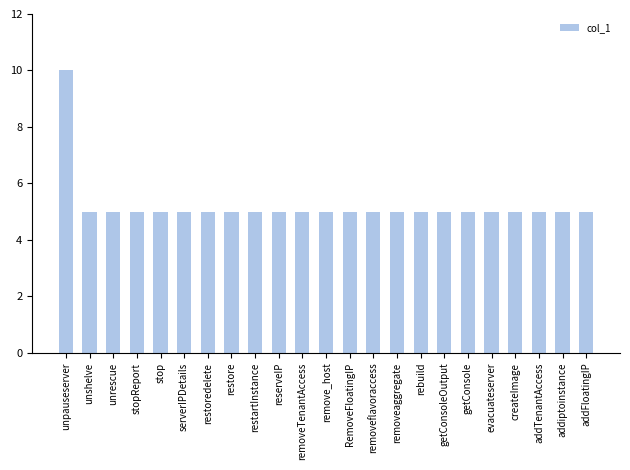

How many categories are shown in the chart?

23